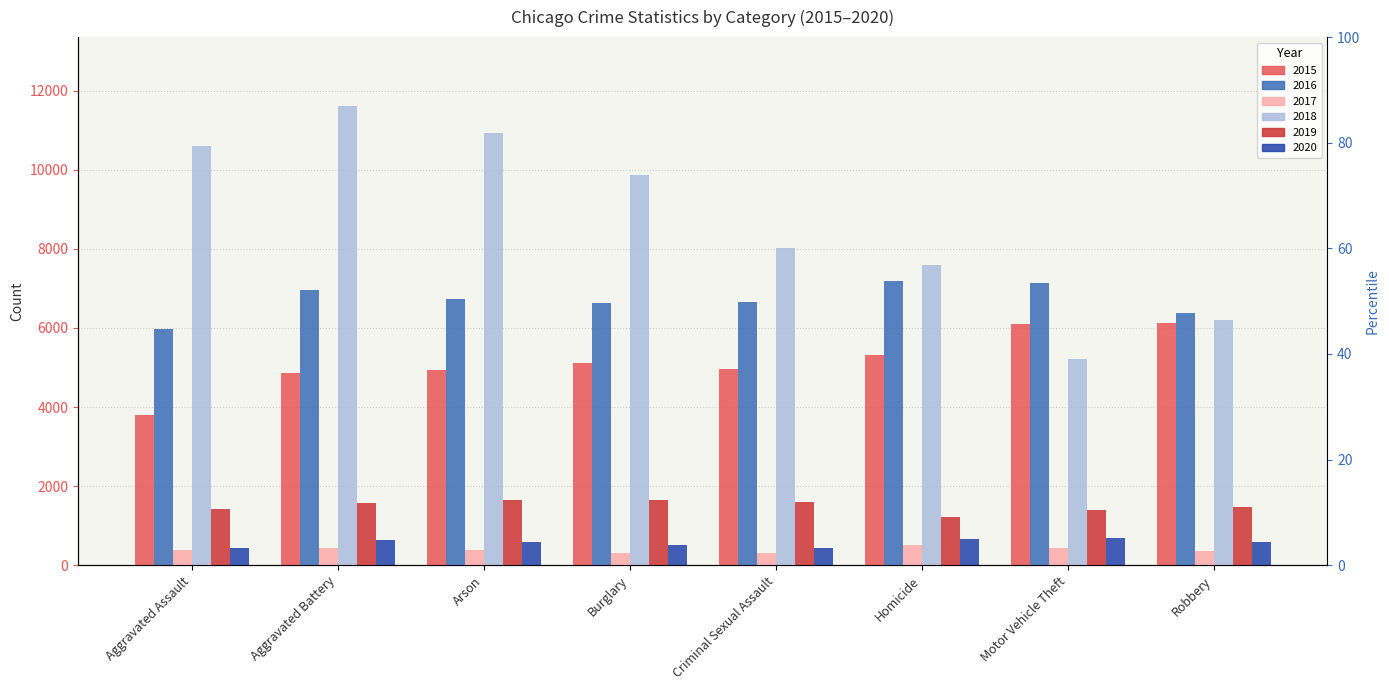

Between Arson and Motor Vehicle Theft, which series saw the biggest shift?

2018